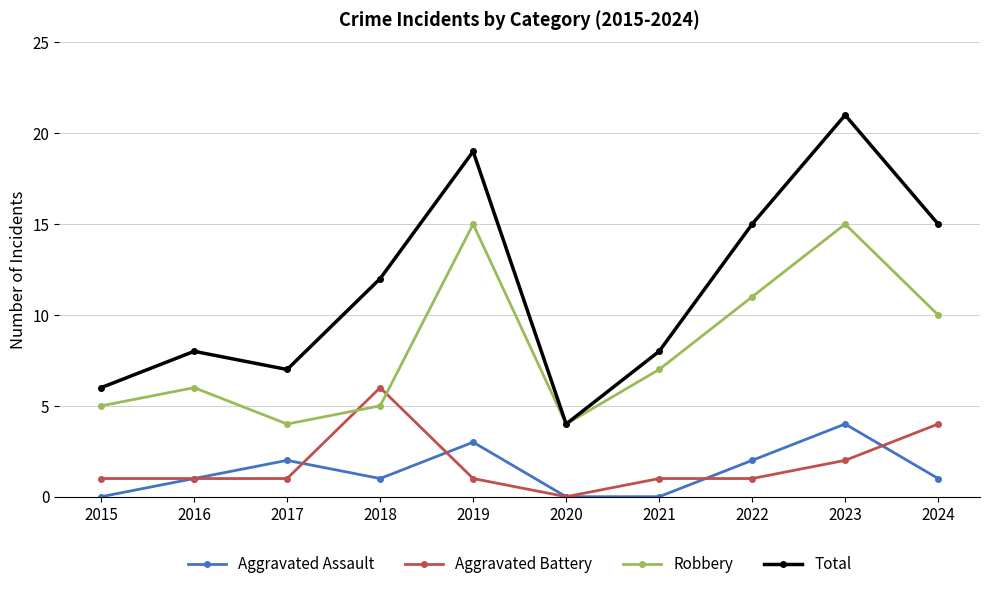

What is the spread (max minus min) of values at 2019?

18